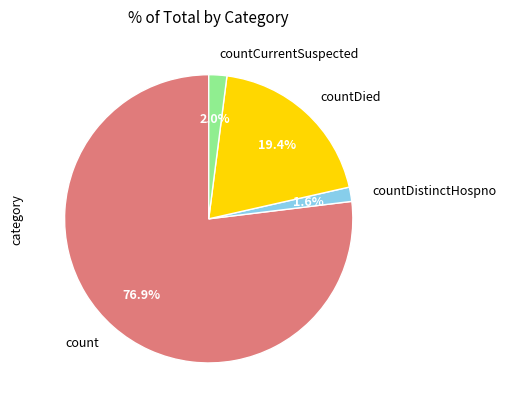

True or false: countDied accounts for 31% of the total.

False